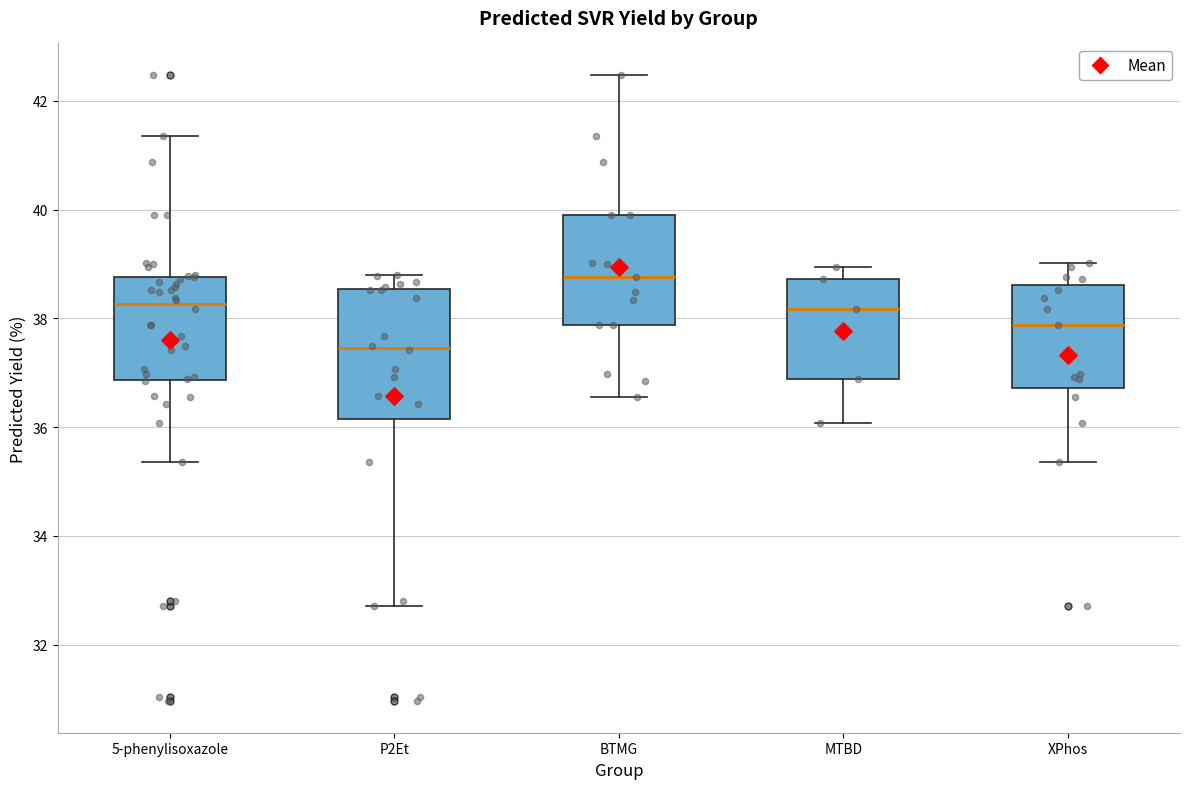

Where is the upper edge of the box for XPhos on the y-axis? The values are not printed on the chart, so give them approximately, as read against the axis.

38.6